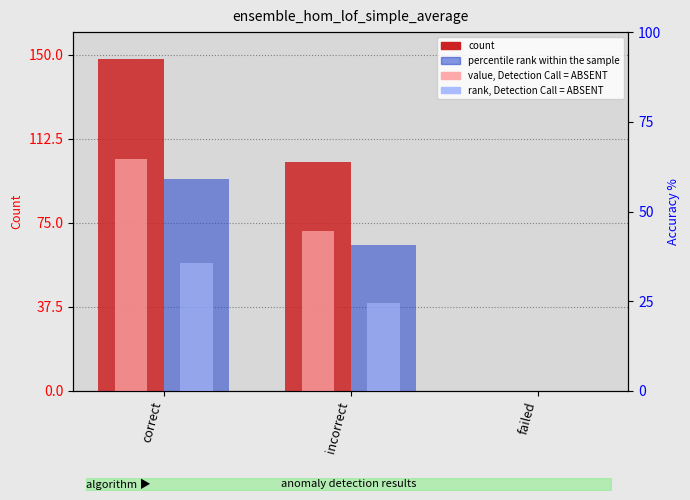

How many positive values does the percentile rank within the sample series have?

2